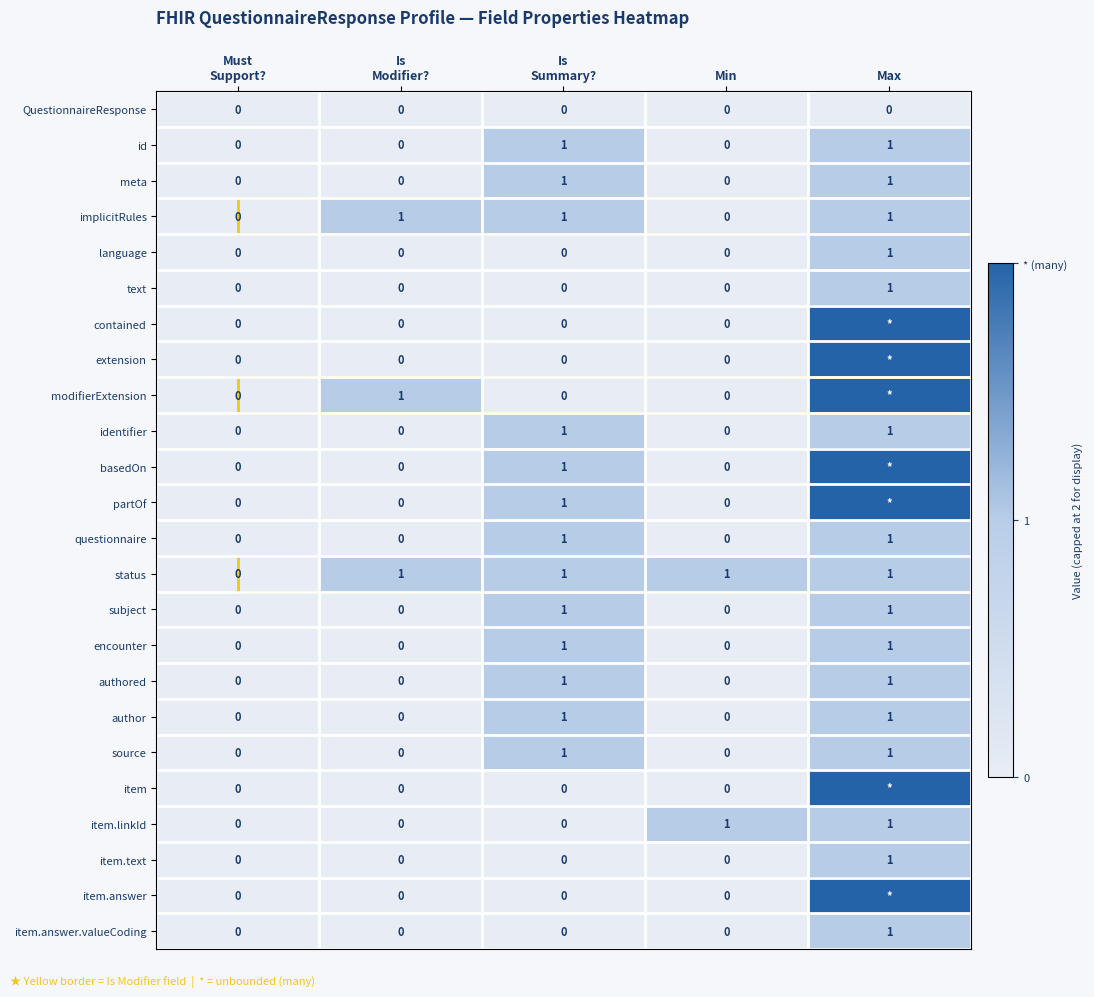

The author series shows 1 at Max. True or false?

True